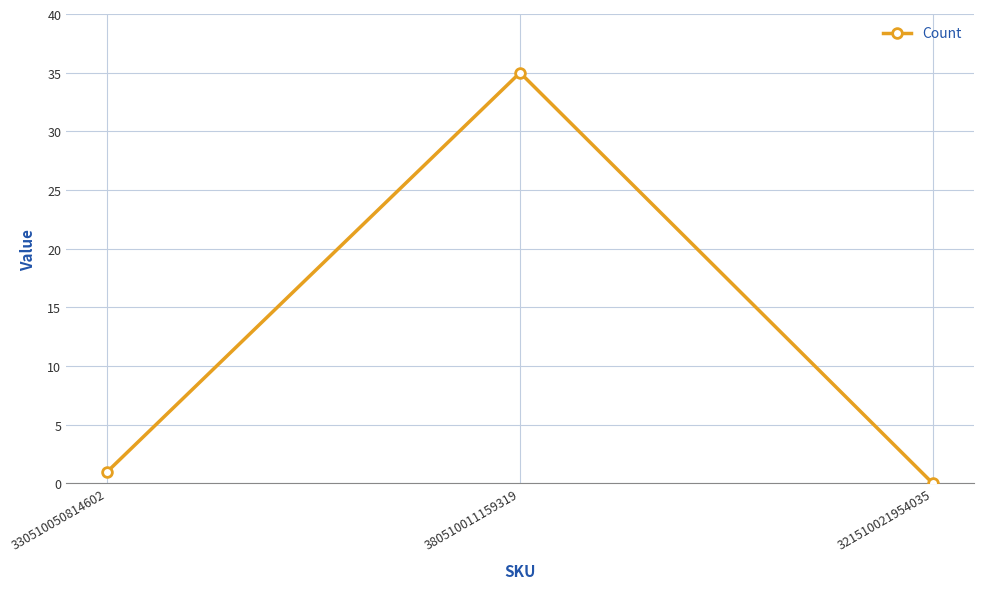

What value does the data have at 380510011159319, to the nearest 5?

35